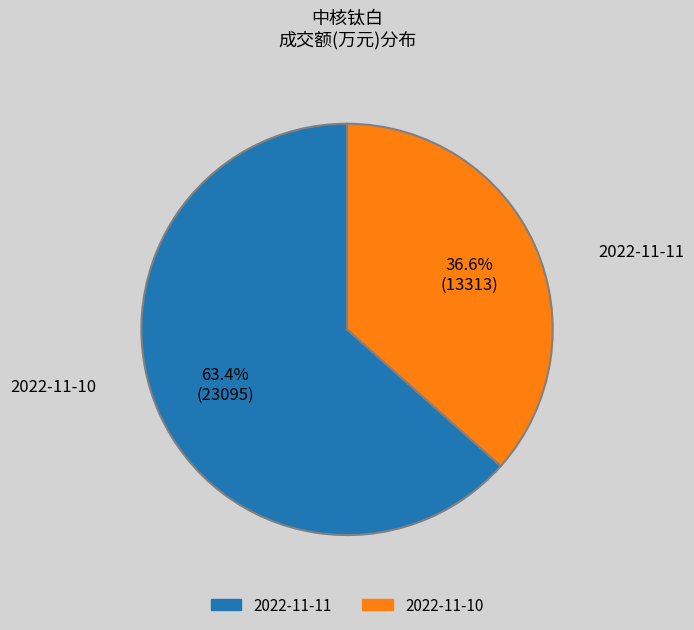

True or false: 2022-11-10 accounts for 37% of the total.

True